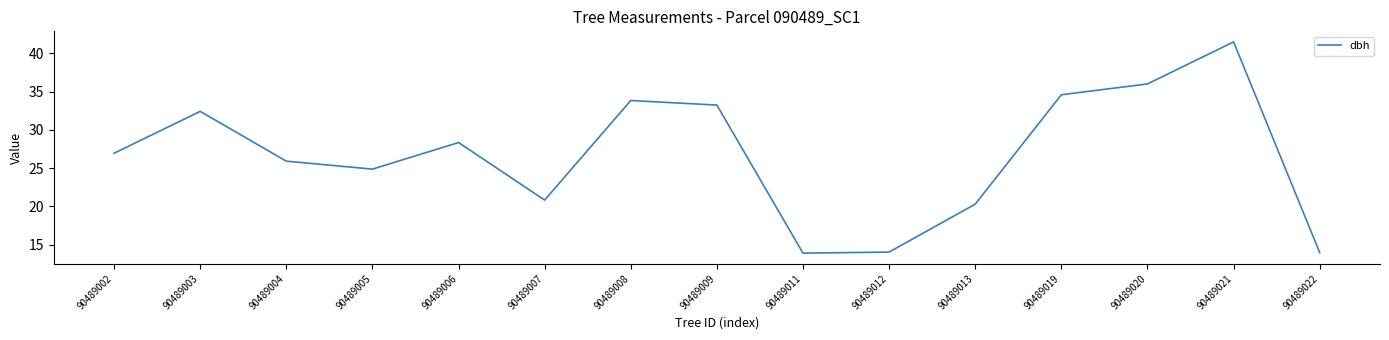

Which label corresponds to the largest value in the chart?

90489021